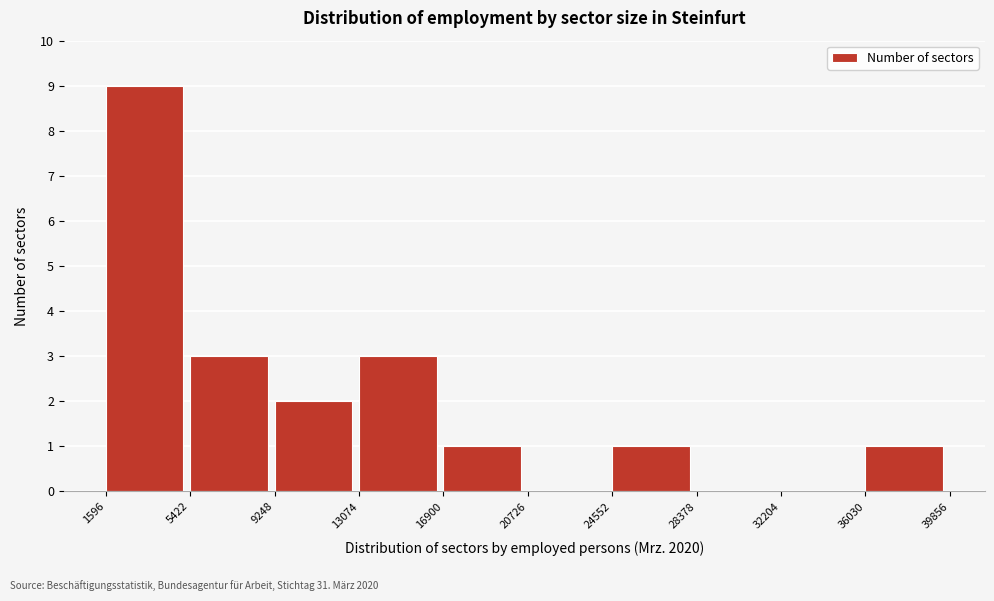

Reading left to right, transcribe this chart: for each bar, give the range it covers on the x-axis and its height. The values are not printed on the chart, so give them approximately, as read against the axis.

1596 to 5422: 9
5422 to 9248: 3
9248 to 13074: 2
13074 to 16900: 3
16900 to 20726: 1
20726 to 24552: 0
24552 to 28378: 1
28378 to 32204: 0
32204 to 36030: 0
36030 to 39856: 1